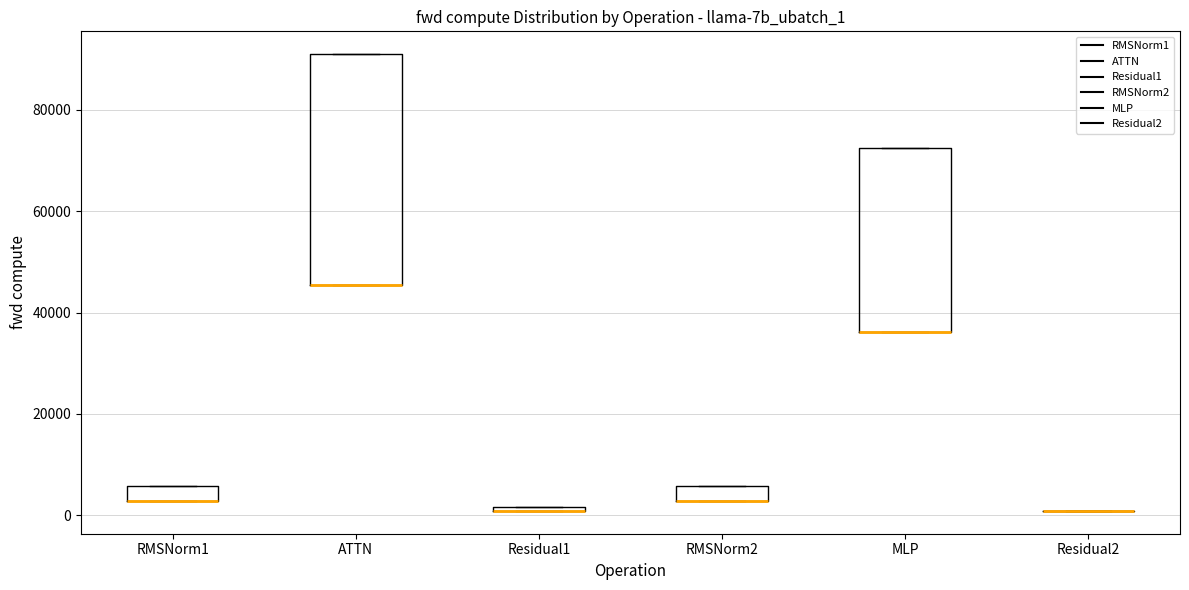

Which box is the tallest, from its lower edge to its upper edge?

ATTN